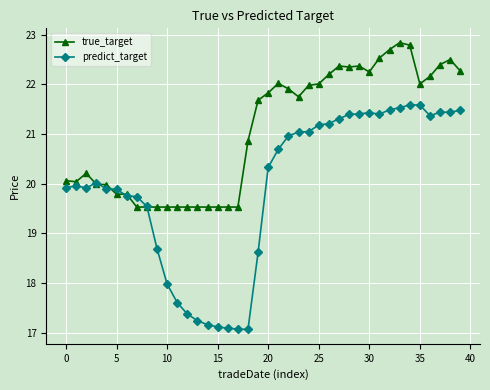

True or false: predict_target and true_target intersect in this chart.

True